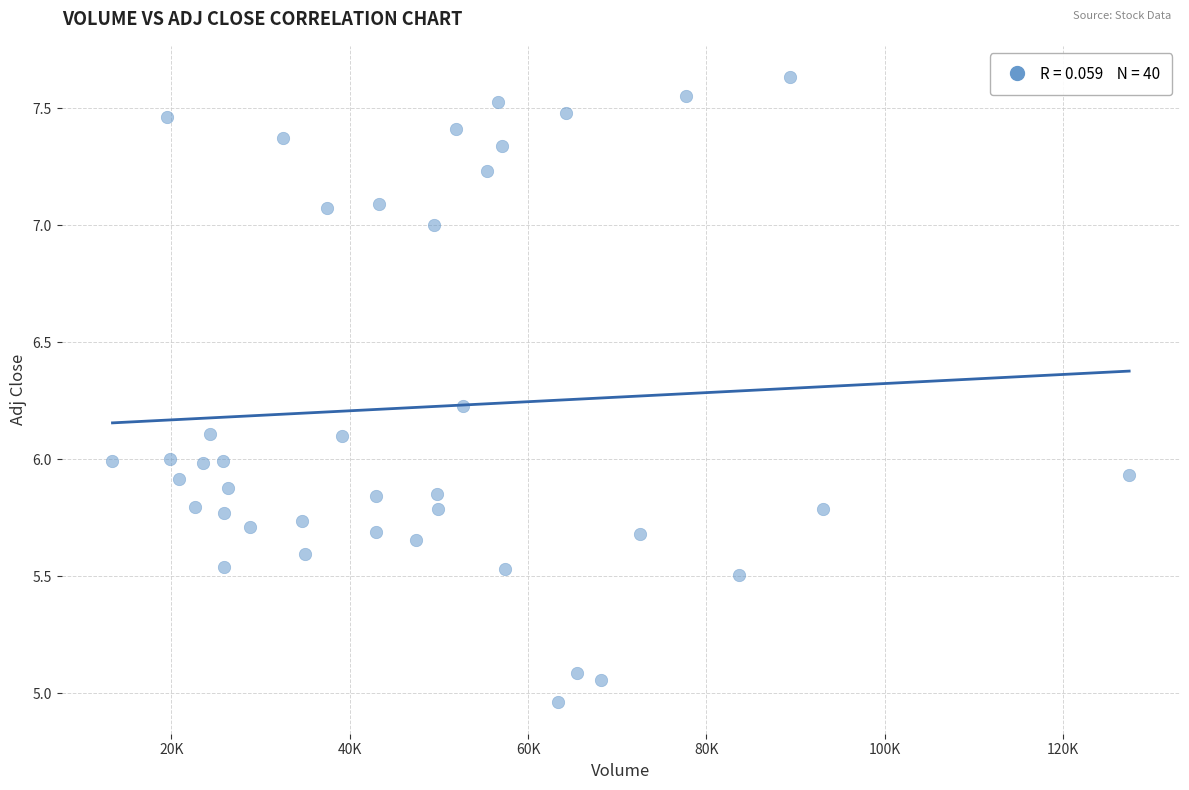

What is the range of Y values (max minus min)?

2.7